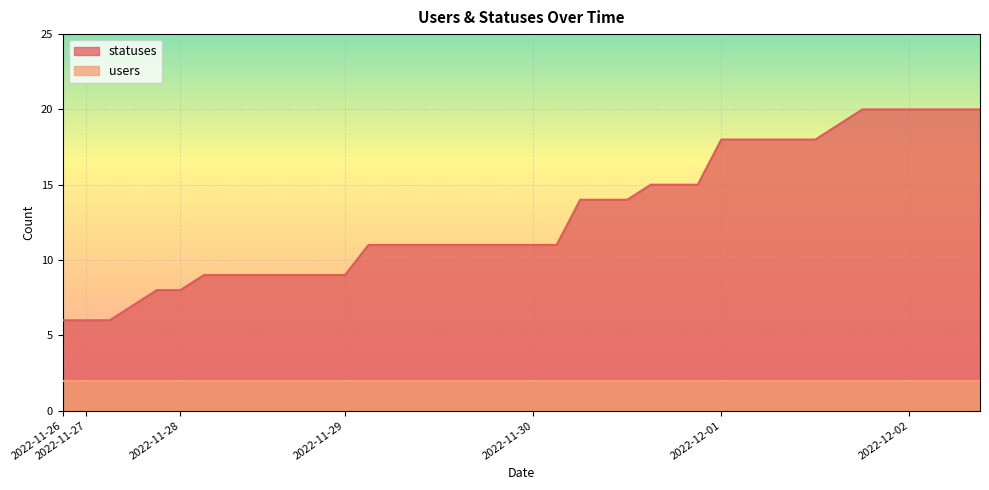

What is the value of the 15th point from the left?

9